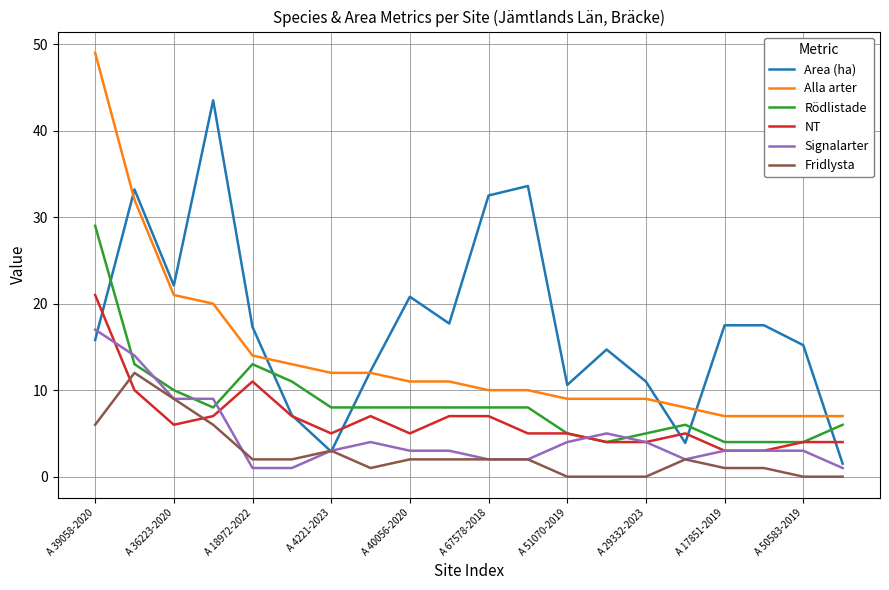

List the series in order of their peak value, lowest first.

Fridlysta, Signalarter, NT, Rödlistade, Area (ha), Alla arter